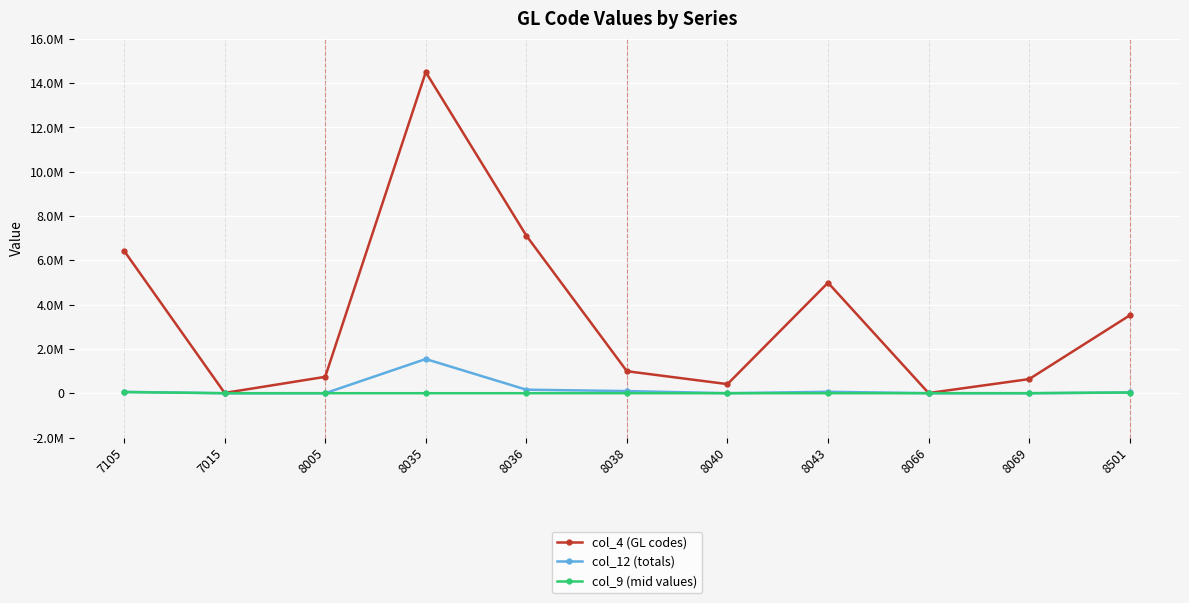

Rank the series at 7015 from lowest to highest value.

col_12 (totals), col_9 (mid values), col_4 (GL codes)